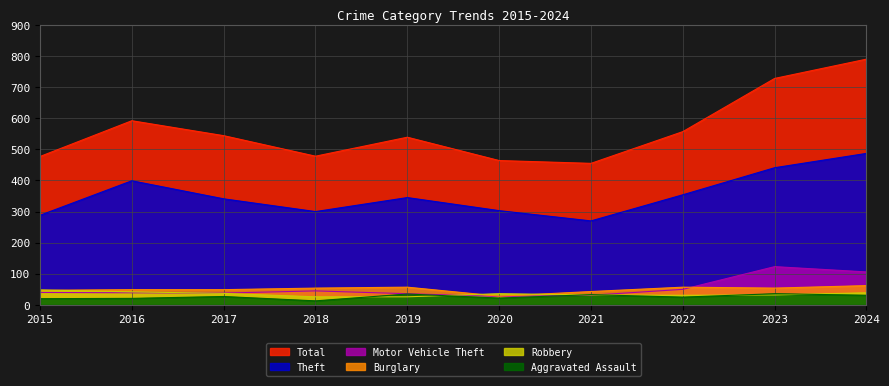

List the series in order of their peak value, lowest first.

Aggravated Assault, Robbery, Burglary, Motor Vehicle Theft, Theft, Total